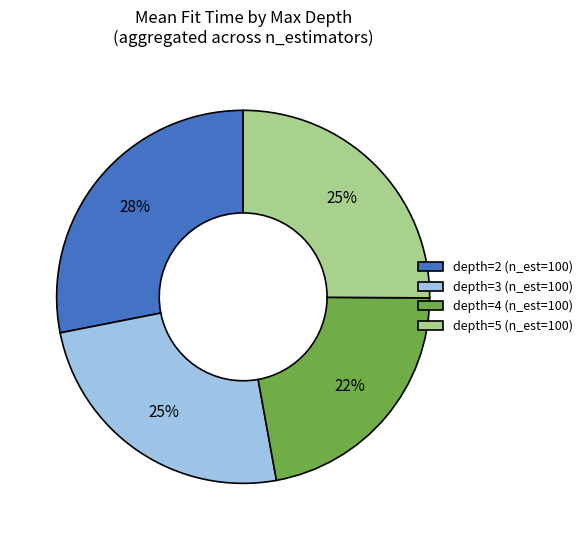

Which category has the smallest portion of the pie?

depth=4